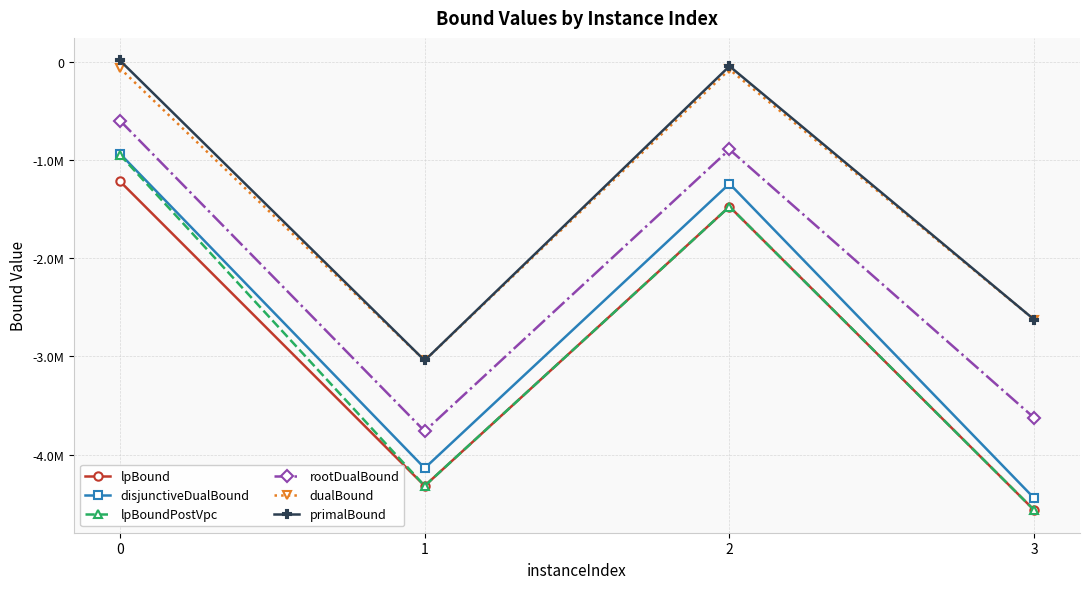

What are all the series names shown in the legend?

lpBound, disjunctiveDualBound, lpBoundPostVpc, rootDualBound, dualBound, primalBound